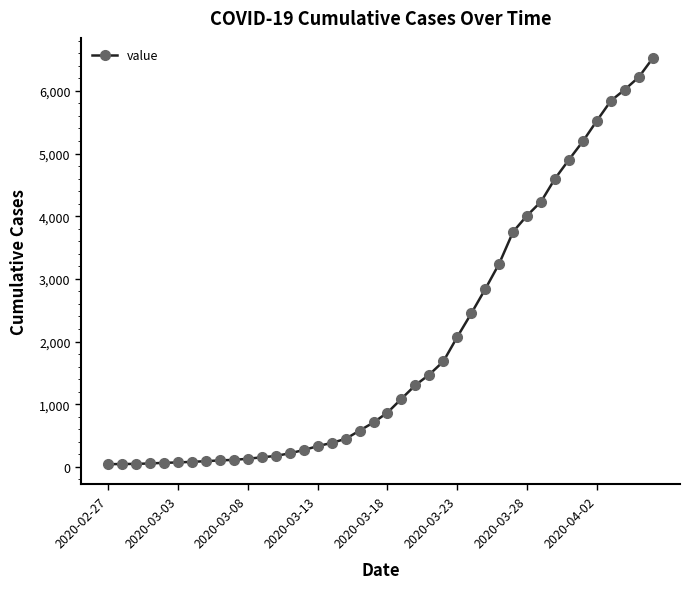

Does the chart display data point markers on the line(s)?

Yes